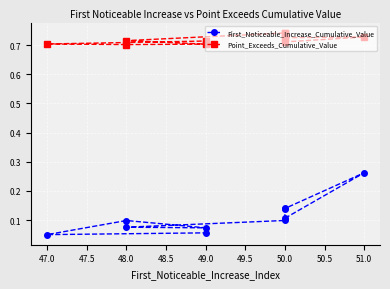

True or false: Point_Exceeds_Cumulative_Value and First_Noticeable_Increase_Cumulative_Value intersect in this chart.

False